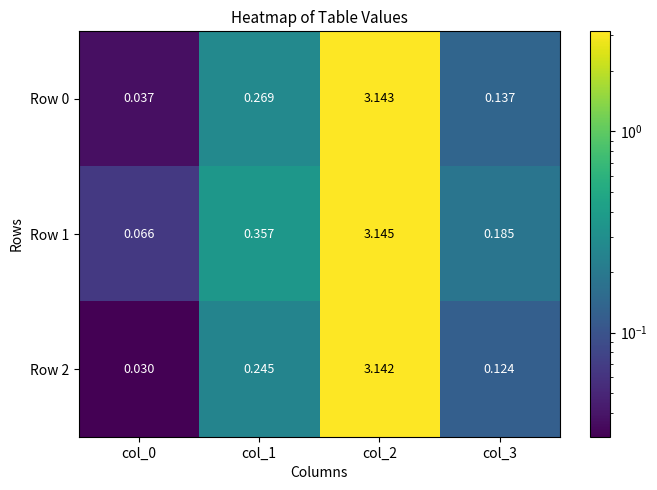

Is the value of Row 0 at col_1 greater than the value of Row 2 at col_3?

Yes